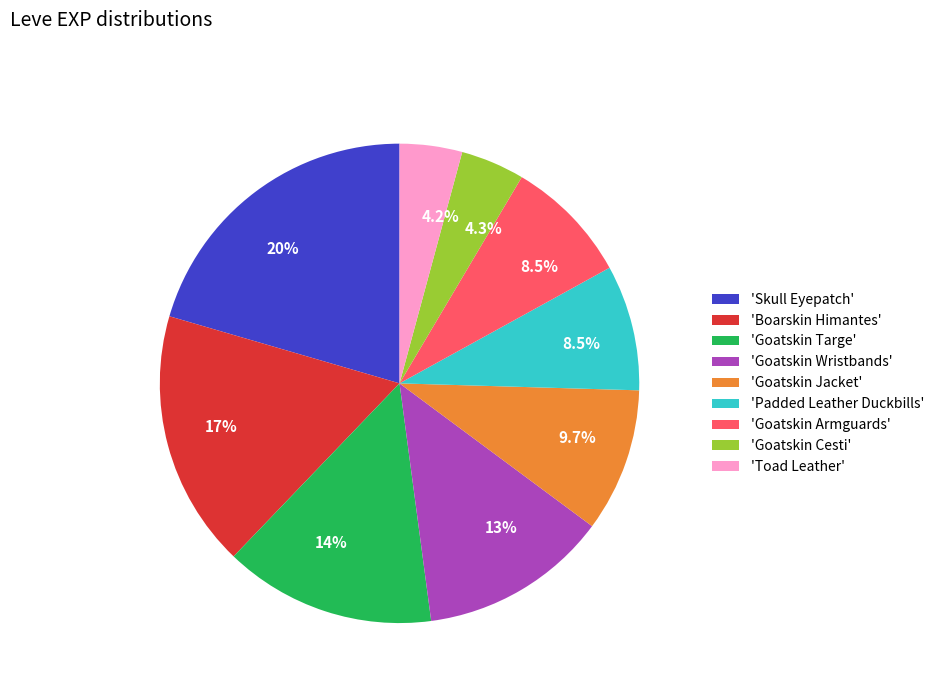

How many slices are in this pie chart?

9